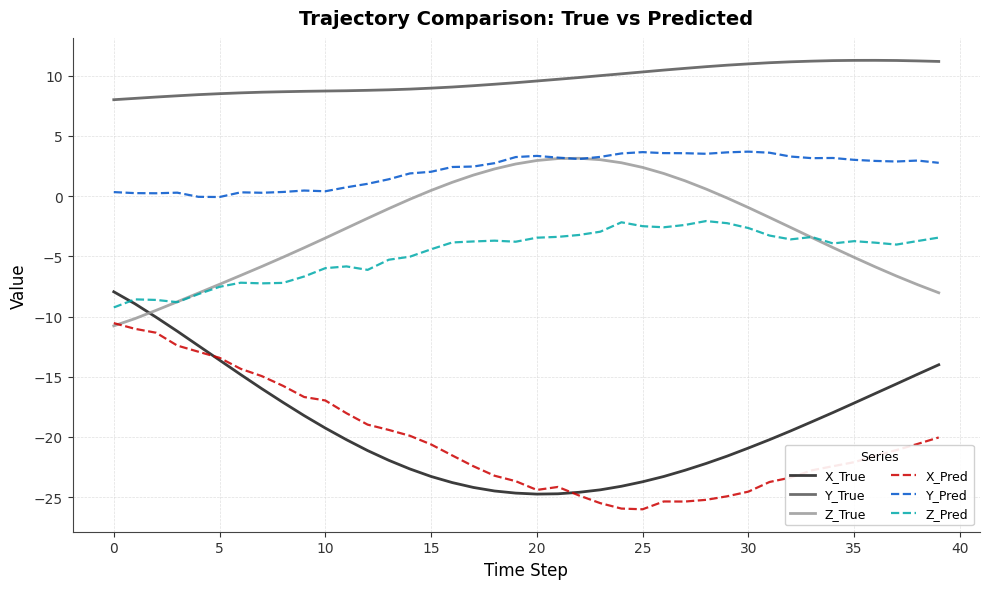

What is the lowest value of the Z_Pred series?

-9.2